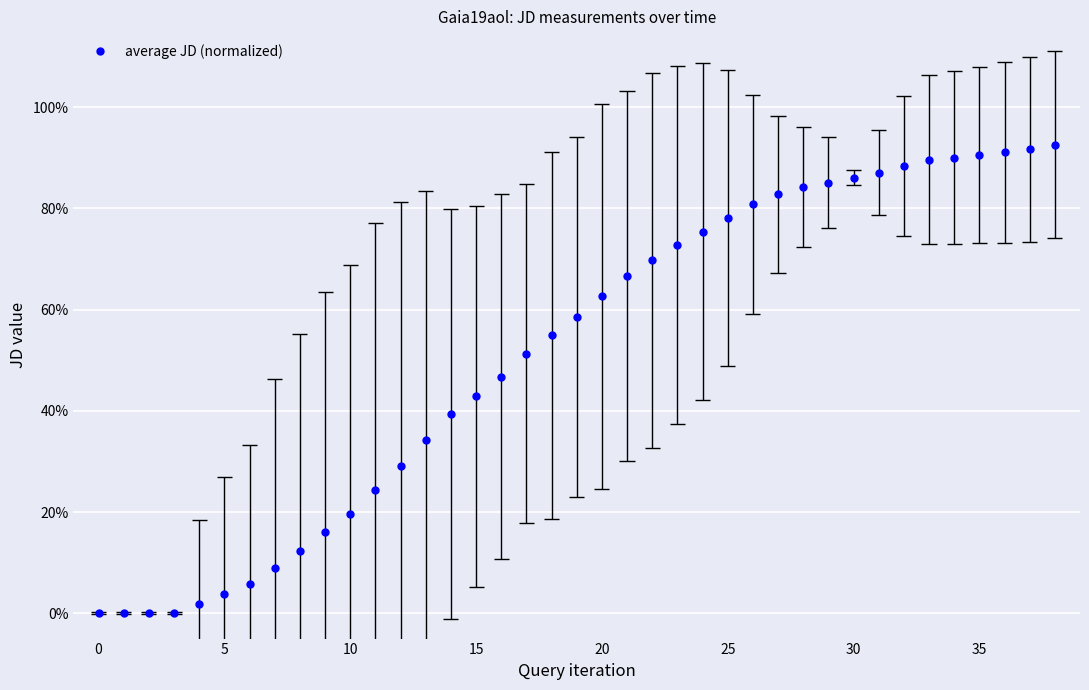

Read the value at 33.

0.9